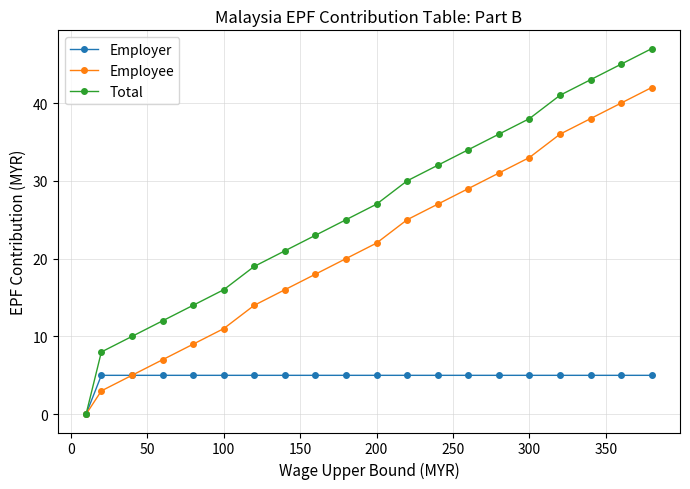

What is the maximum value for Employer?

5